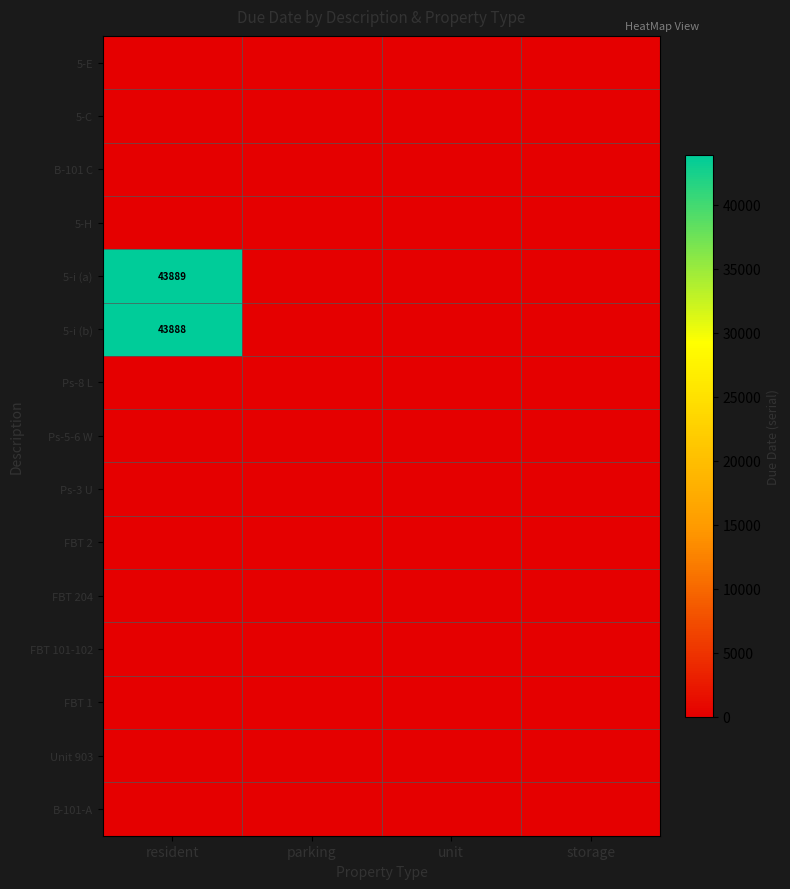

Which series has the largest total across all categories?

5-i (a)